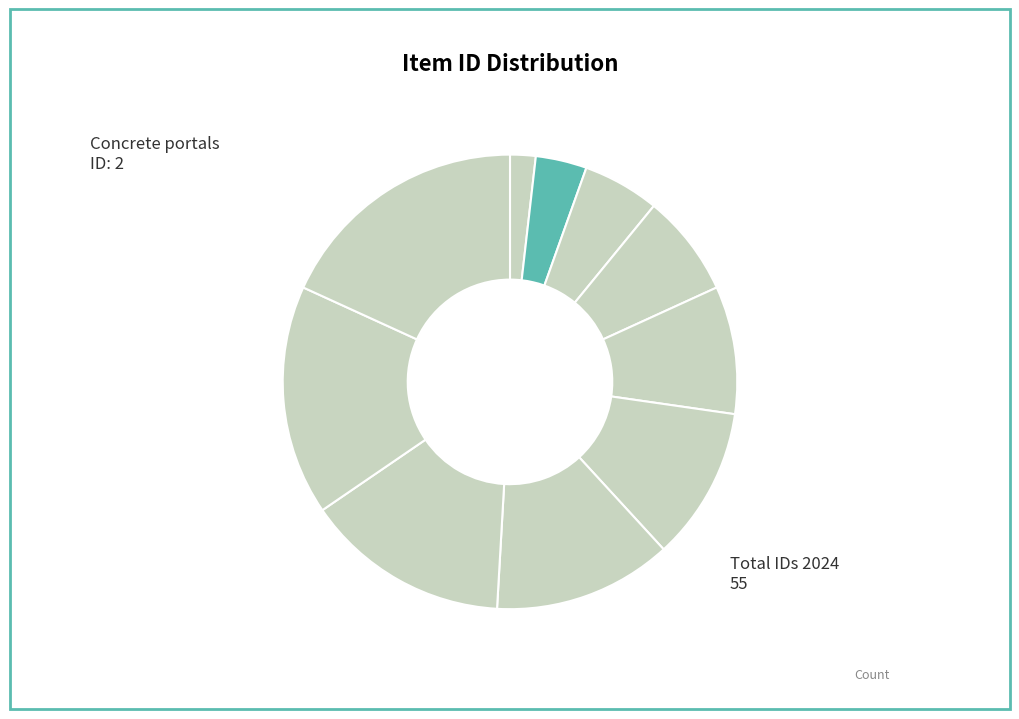

Count the number of slices in the pie.

10